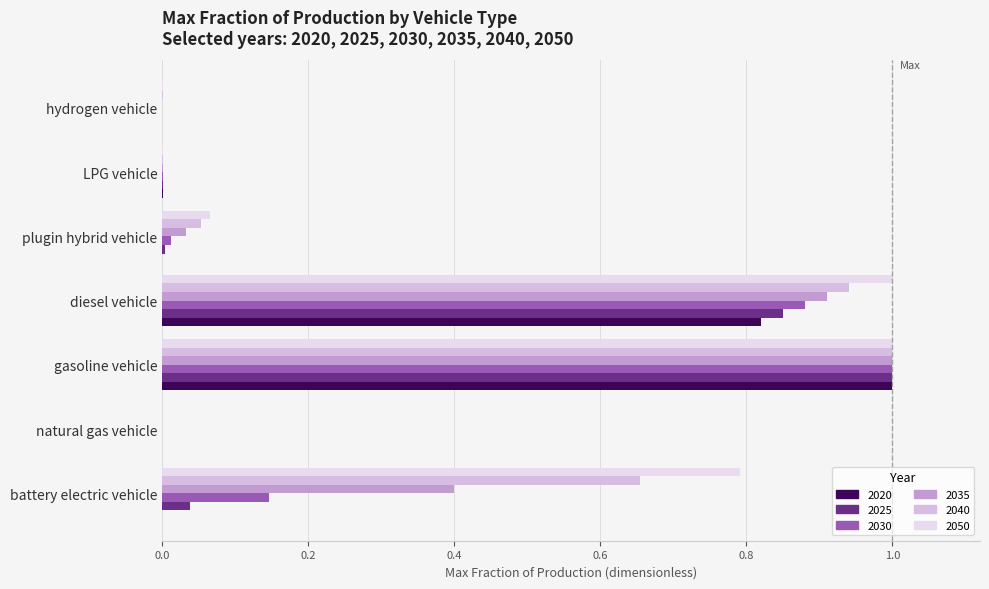

Between battery electric vehicle and gasoline vehicle, which is larger?

gasoline vehicle